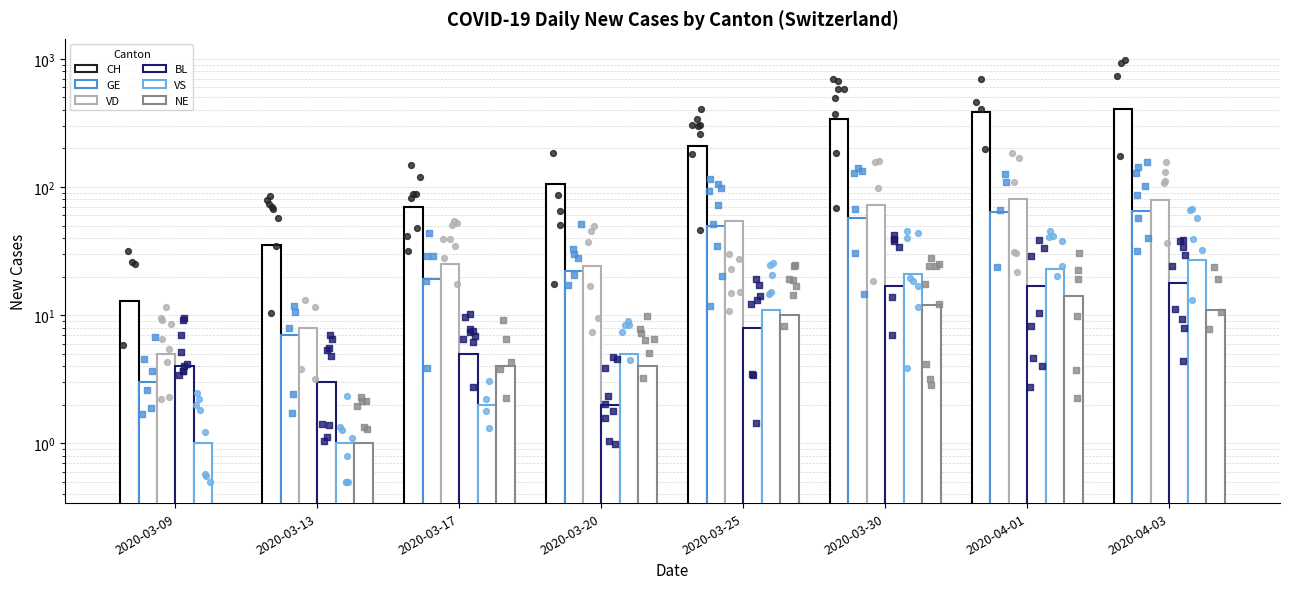

Which series reaches the maximum Y coordinate?

CH